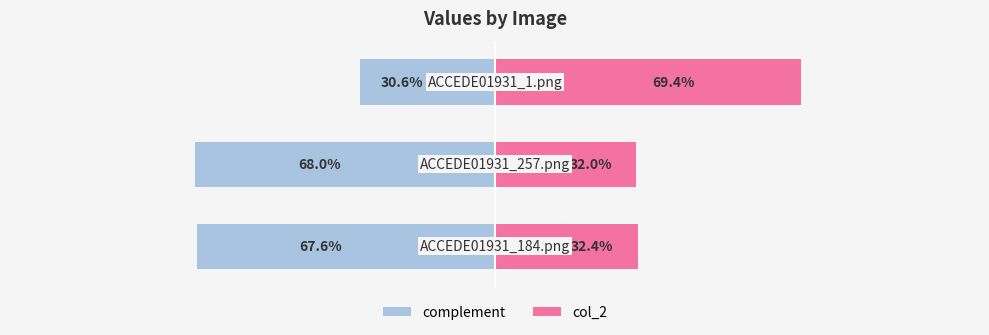

Is the value of complement at 0 greater than the value of col_2 at 2?

No